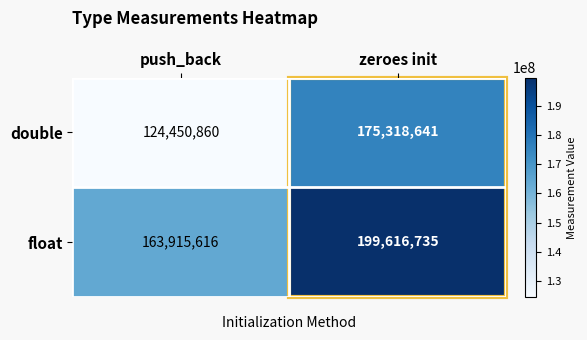

What is the approximate value of float at zeroes init?

199616735